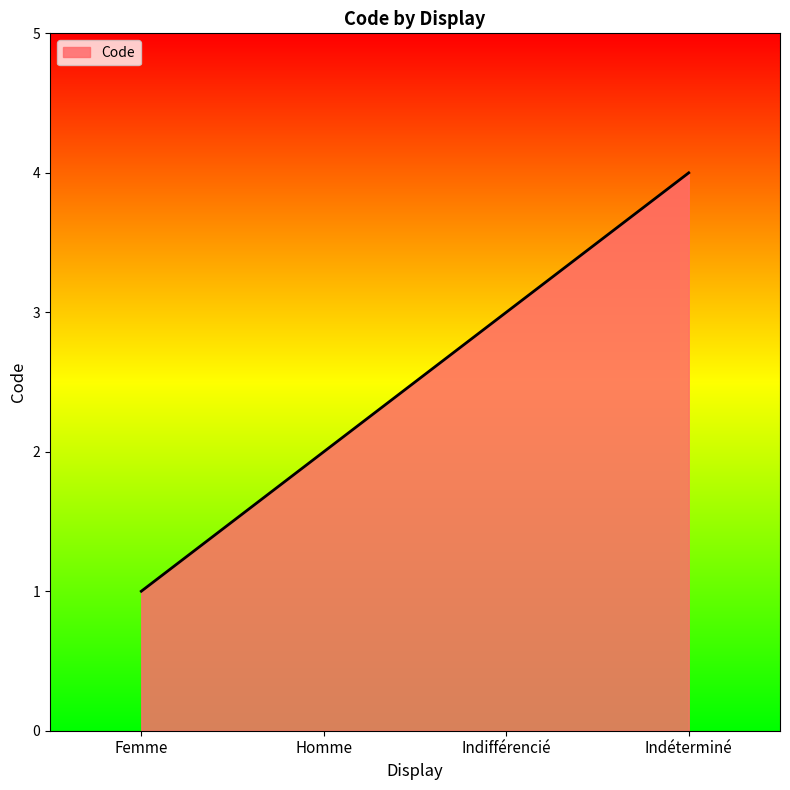

How many lines are shown in the chart?

1